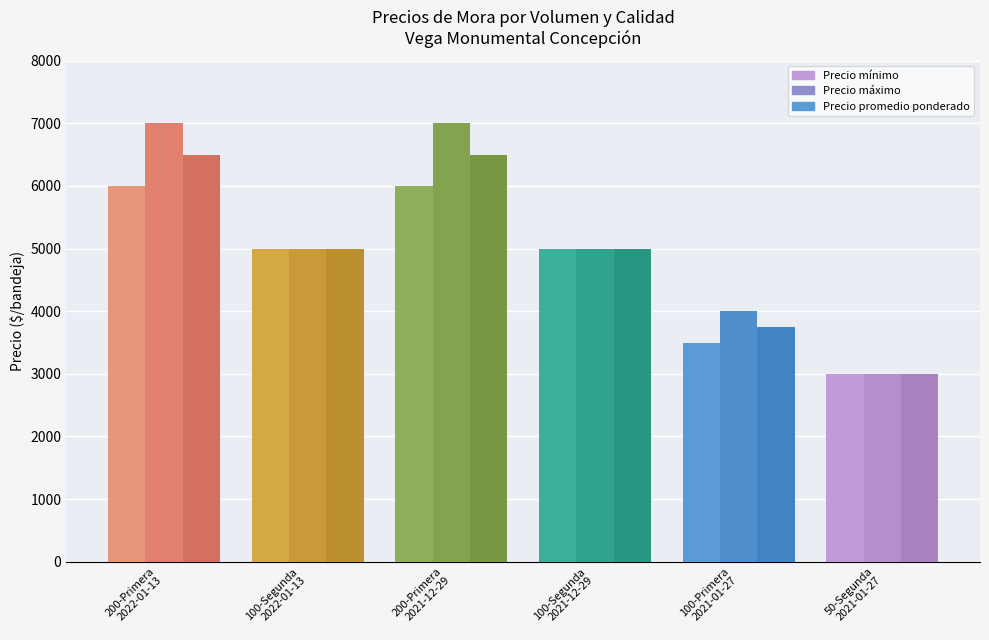

At which category does the chart reach its minimum across all series?

50-Segunda
2021-01-27